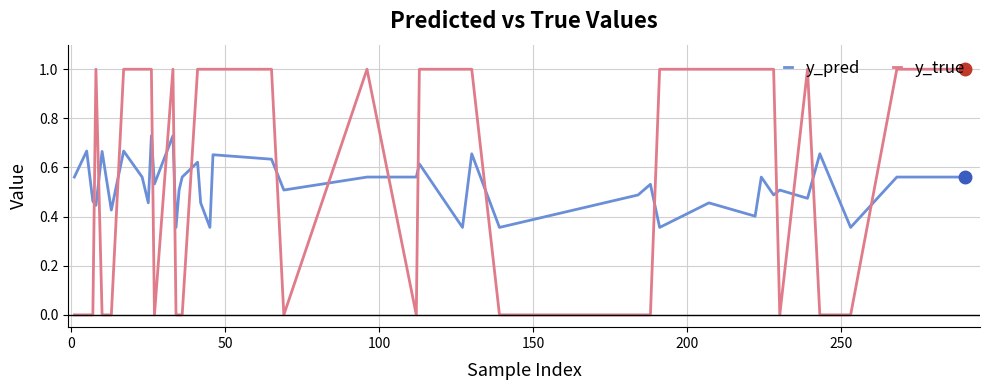

Which series has the largest range (max minus min)?

y_true